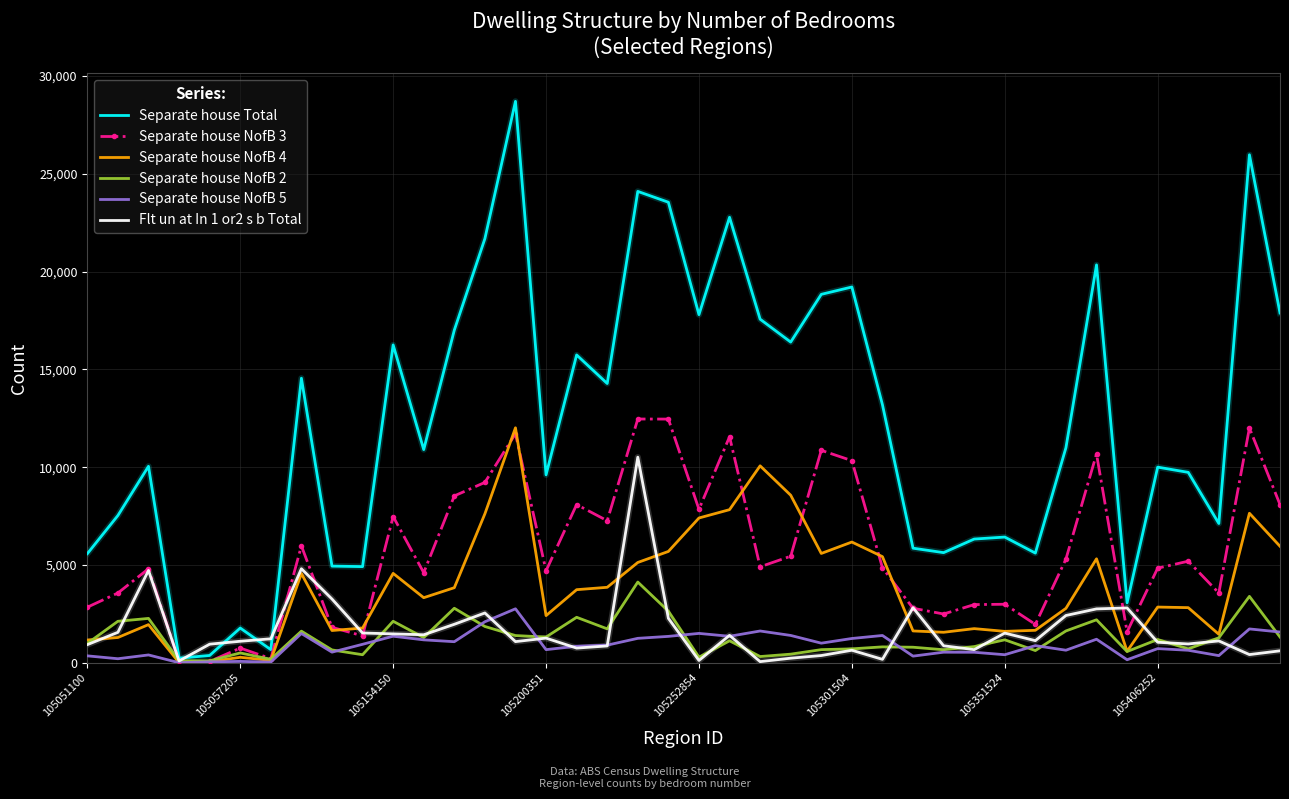

Which series has the widest spread of values?

Separate house Total